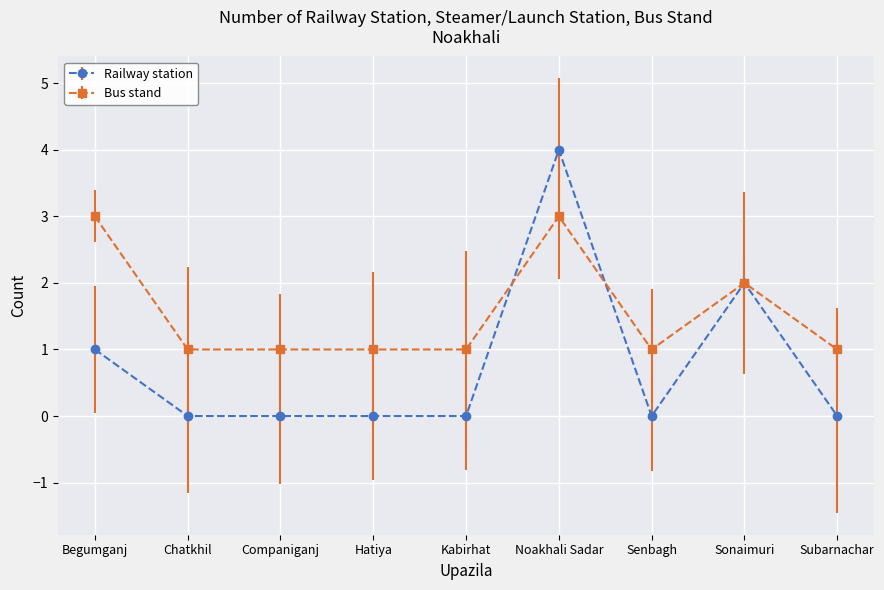

The Bus stand series shows 0 at Senbagh. True or false?

False